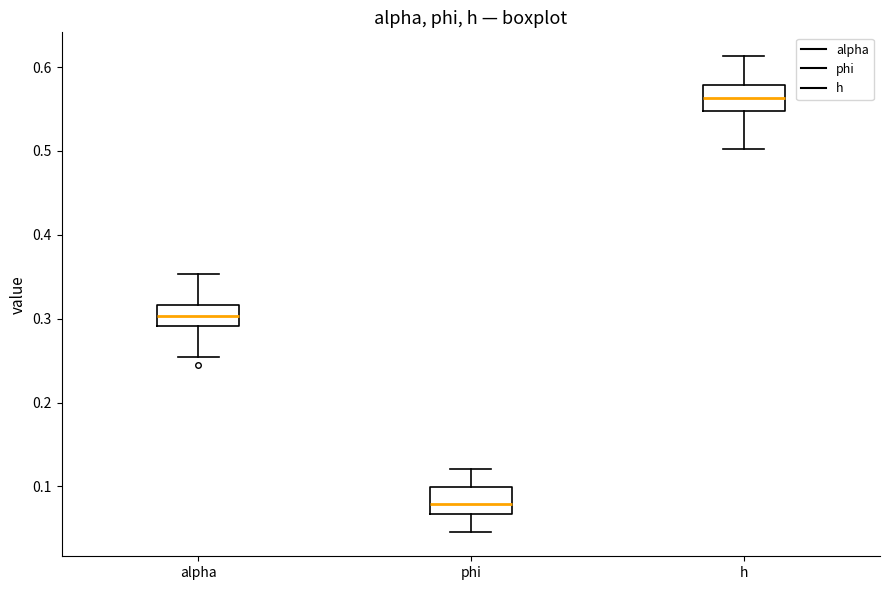

Reading left to right, read every box against the y-axis: the position of its median line, the range the box covers, and the ends of its whiskers. The values are not printed on the chart, so give them approximately, as read against the axis.

alpha: median 0.30, box 0.29 to 0.32, whiskers 0.25 to 0.35
phi: median 0.08, box 0.07 to 0.10, whiskers 0.05 to 0.12
h: median 0.56, box 0.55 to 0.58, whiskers 0.50 to 0.61